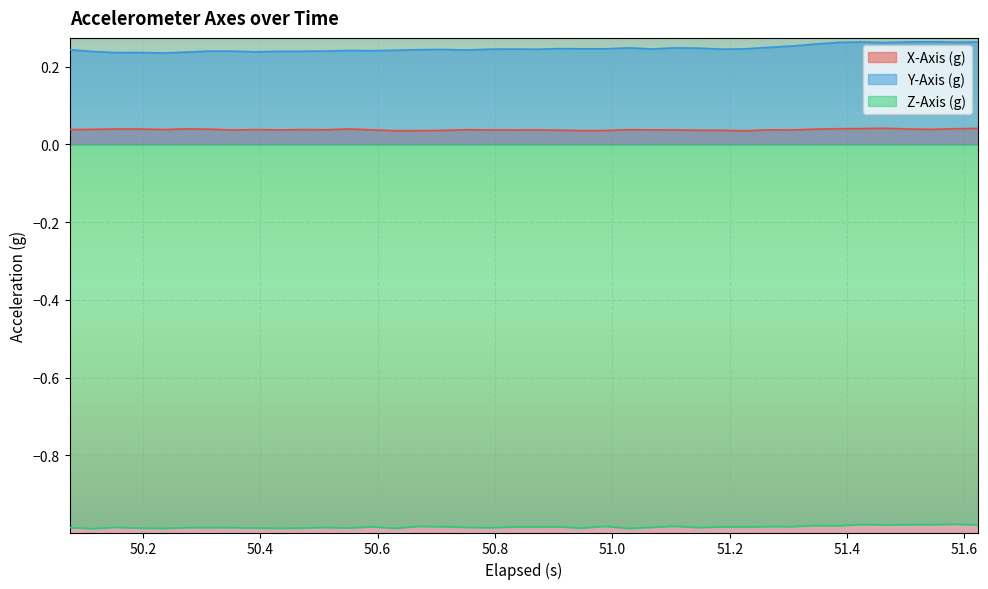

At how many categories does at least one series exceed 0?

40